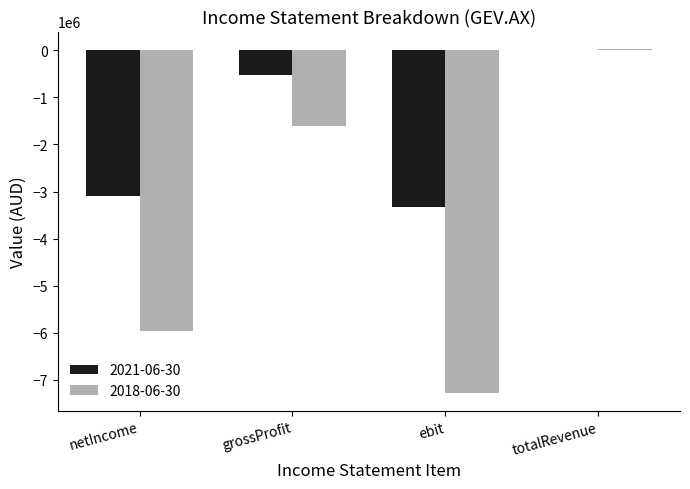

Which category has the highest value across all series?

totalRevenue